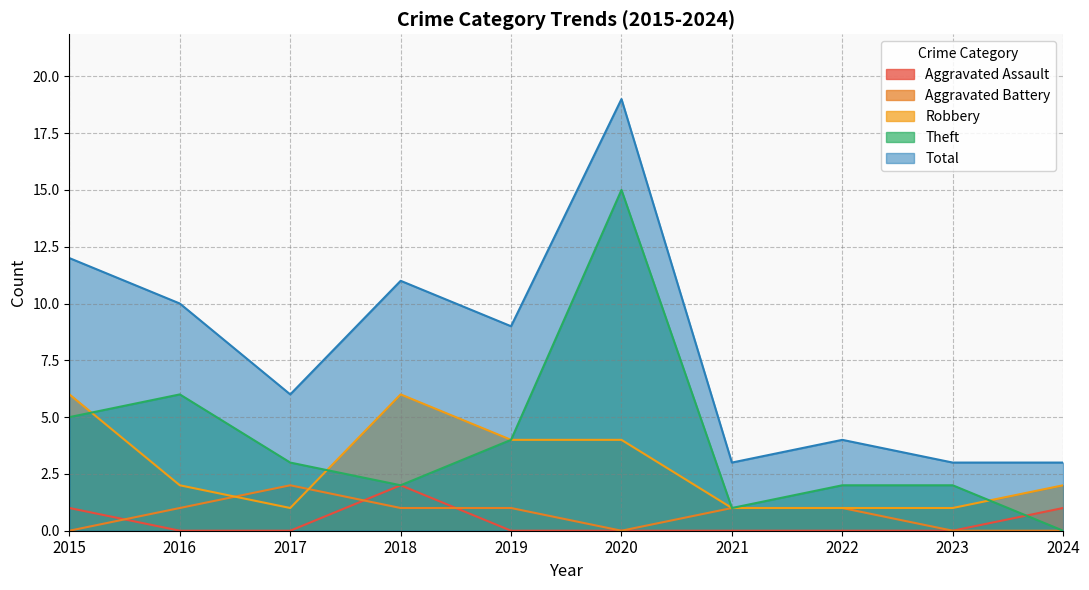

How many times do Aggravated Battery and Aggravated Assault cross each other?

3